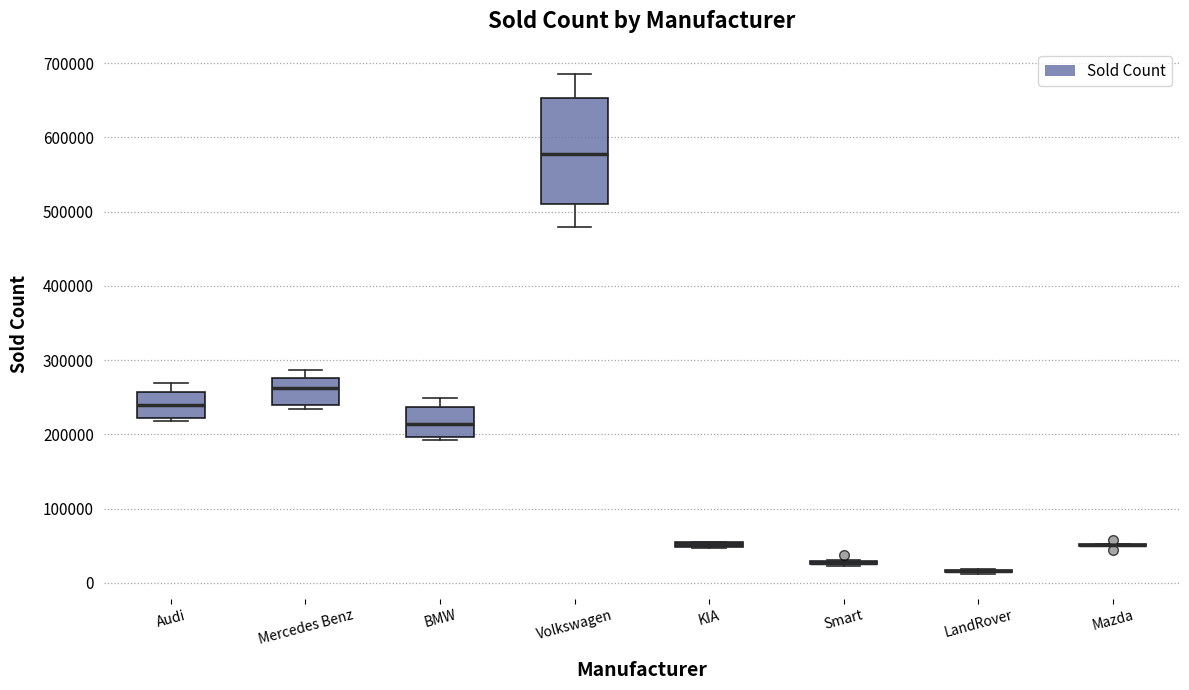

Comparing the boxes themselves (not the whiskers), which one is the tallest?

Volkswagen